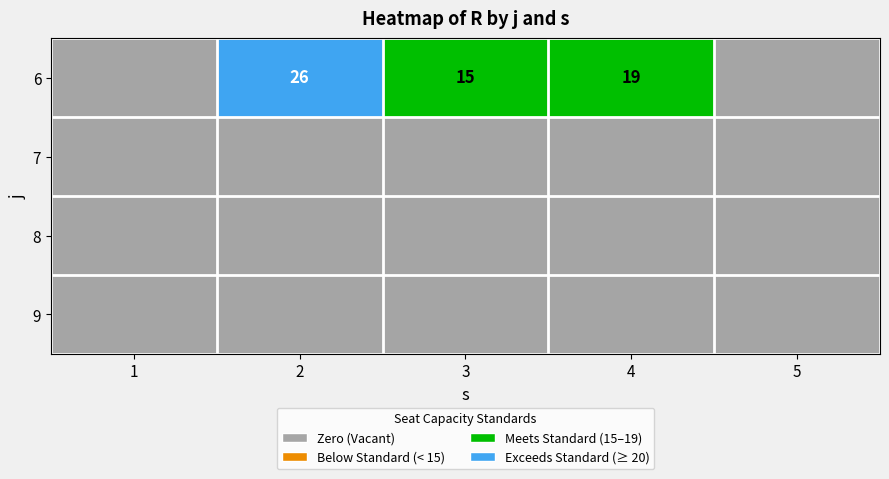

True or false: 2 has a value of 0 at 1.

True